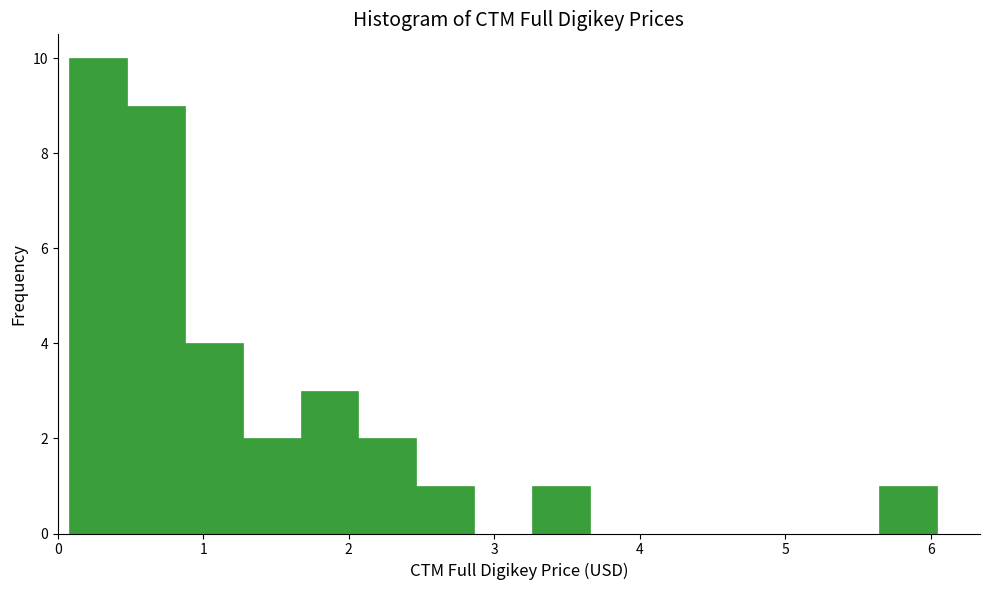

Around what value on the x-axis is the tallest bar? Give the approximate position of its centre, as read against the axis.

0.3